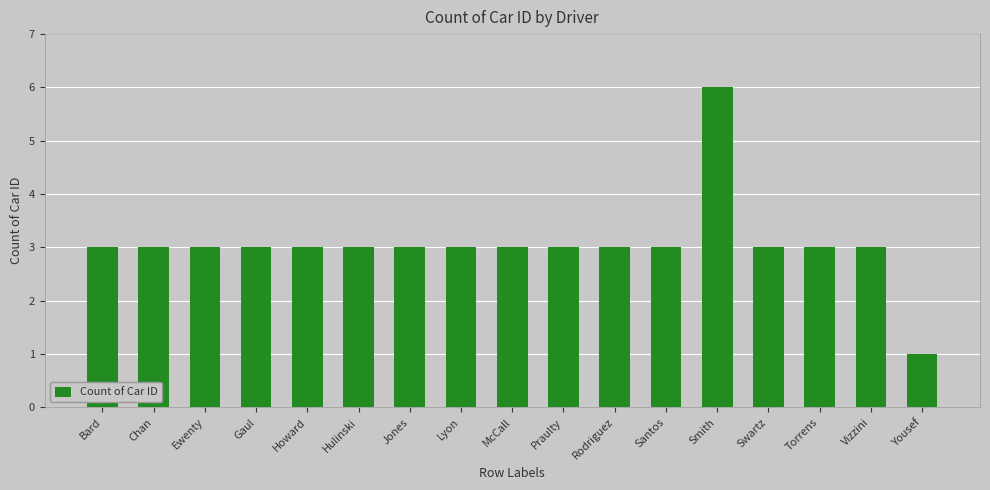

Reading left to right, transcribe all the data shown in this chart.

Bard=3	Chan=3	Ewenty=3	Gaul=3	Howard=3	Hulinski=3	Jones=3	Lyon=3	McCall=3	Praulty=3	Rodriguez=3	Santos=3	Smith=6	Swartz=3	Torrens=3	Vizzini=3	Yousef=1